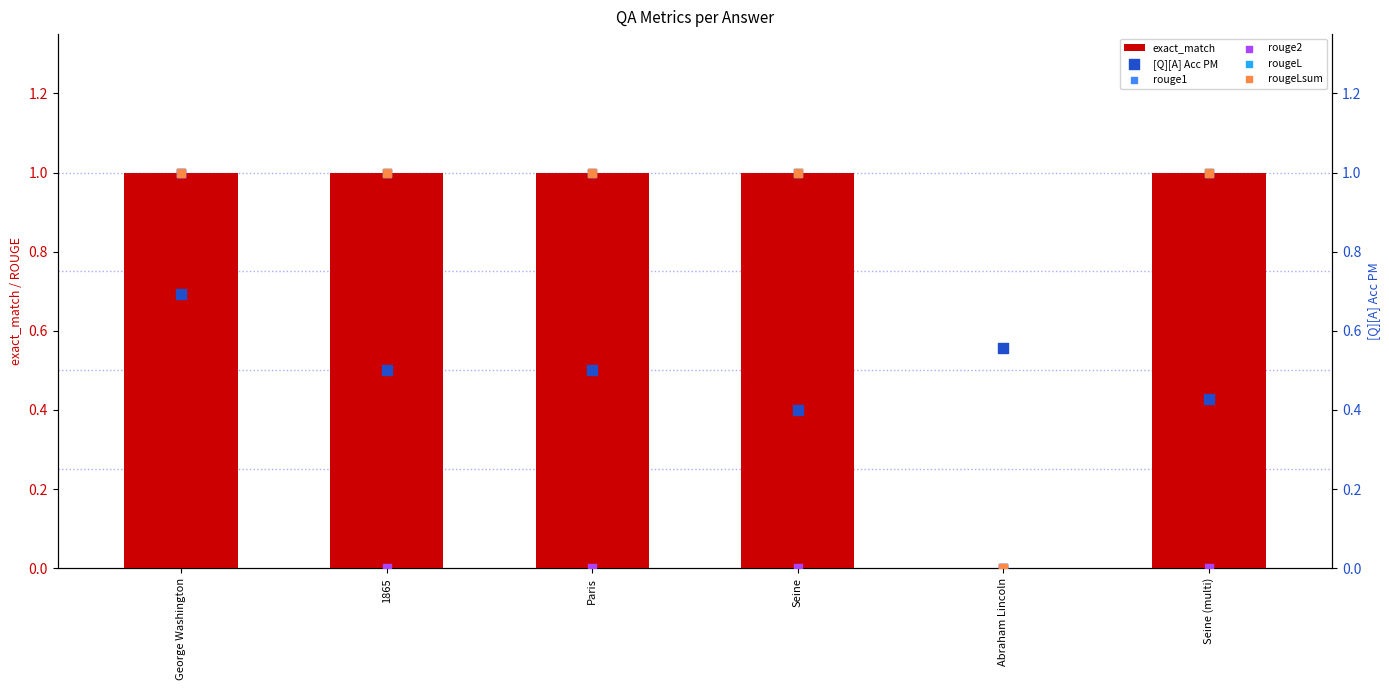

Which series contains the lowest Y value?

exact_match